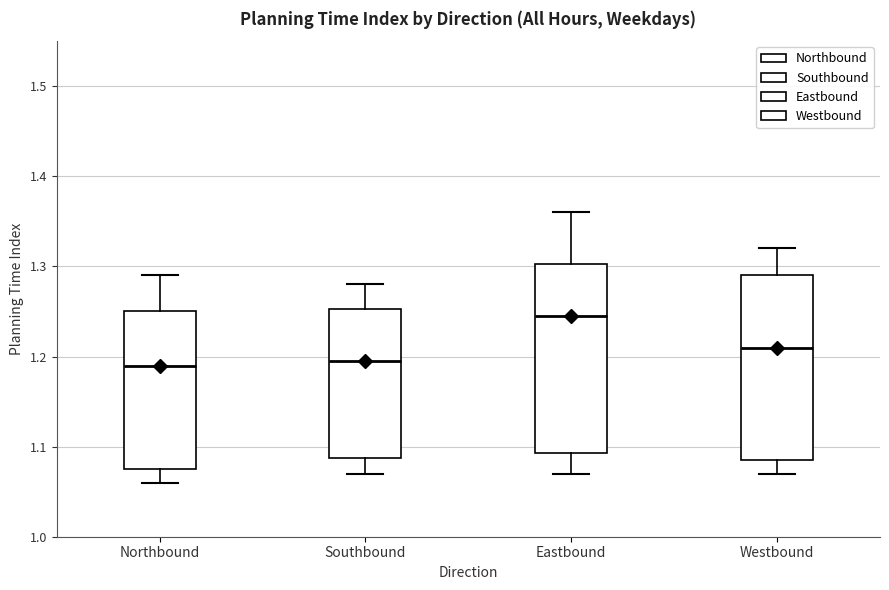

Where does the lower whisker of the box for Northbound end on the y-axis? The values are not printed on the chart, so give them approximately, as read against the axis.

1.06